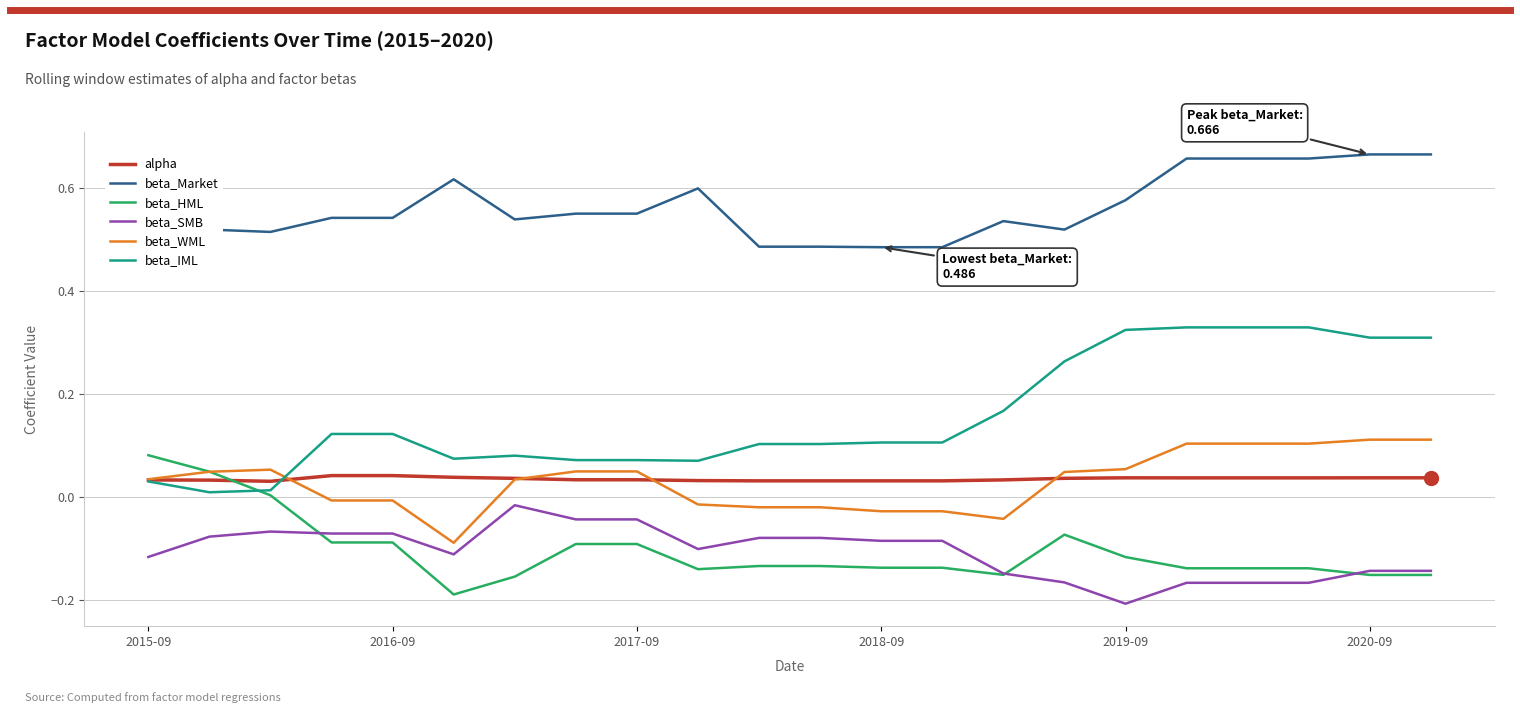

True or false: beta_Market and beta_IML intersect in this chart.

False